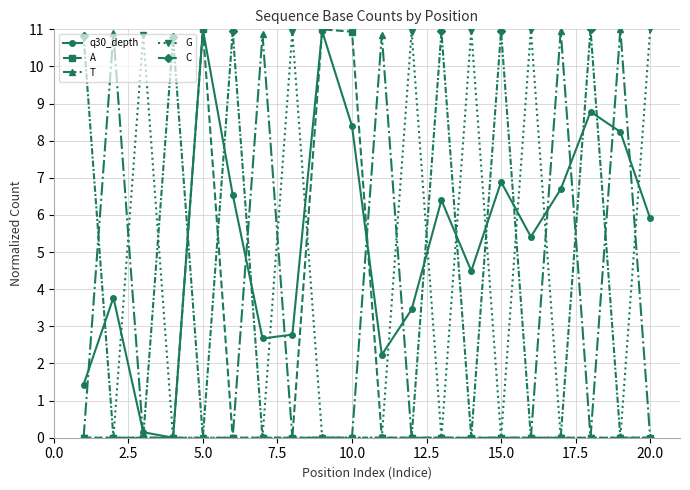

How many times do C and q30_depth cross each other?

11